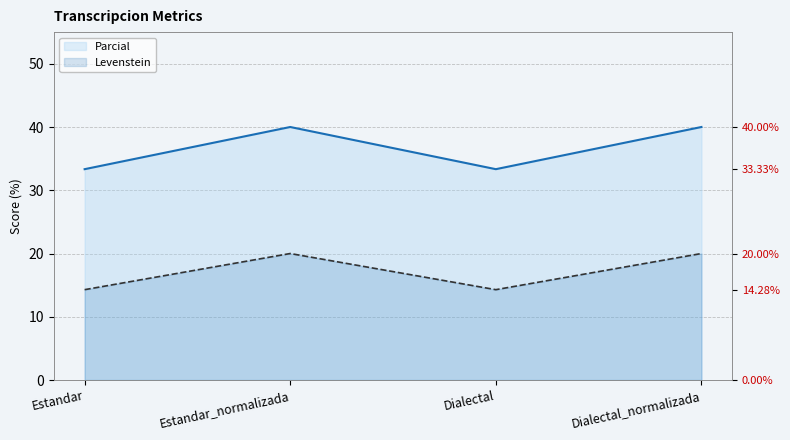

Reading left to right, list all the values displayed in this chart.

Levenstein: 33.3	40.0	33.3	40.0
Parcial: 14.3	20.0	14.3	20.0